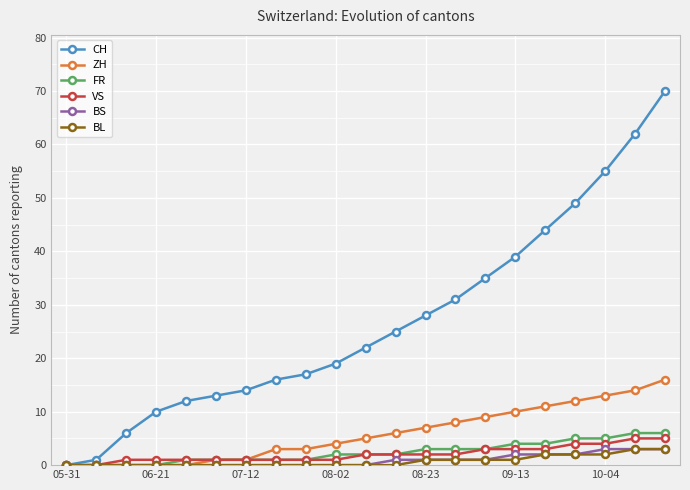

What is the value of the ZH point at the 13th from the left?

7